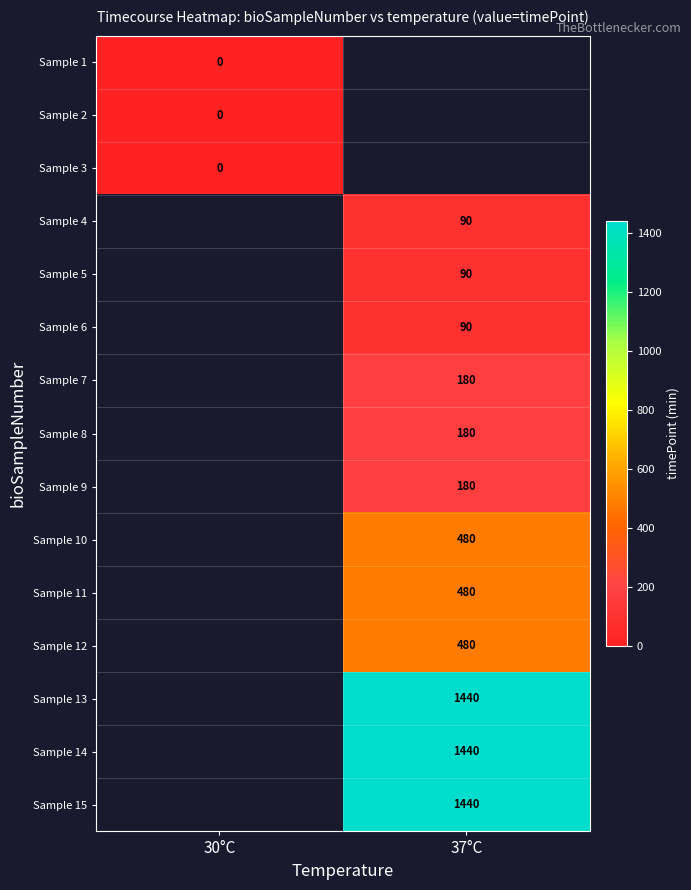

Count the number of categories in the chart.

2